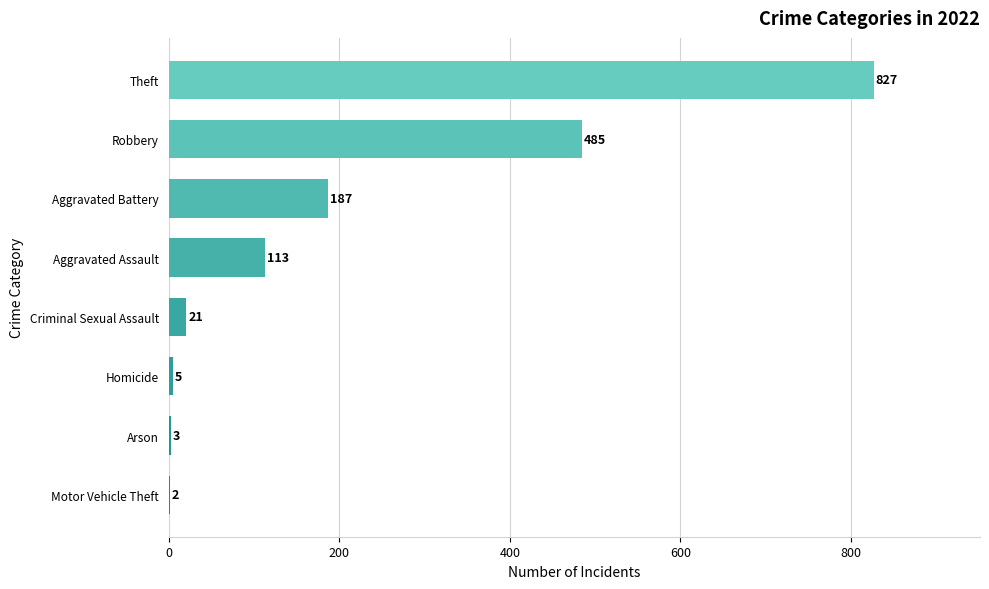

What is the change in value from Motor Vehicle Theft to Homicide?

+3